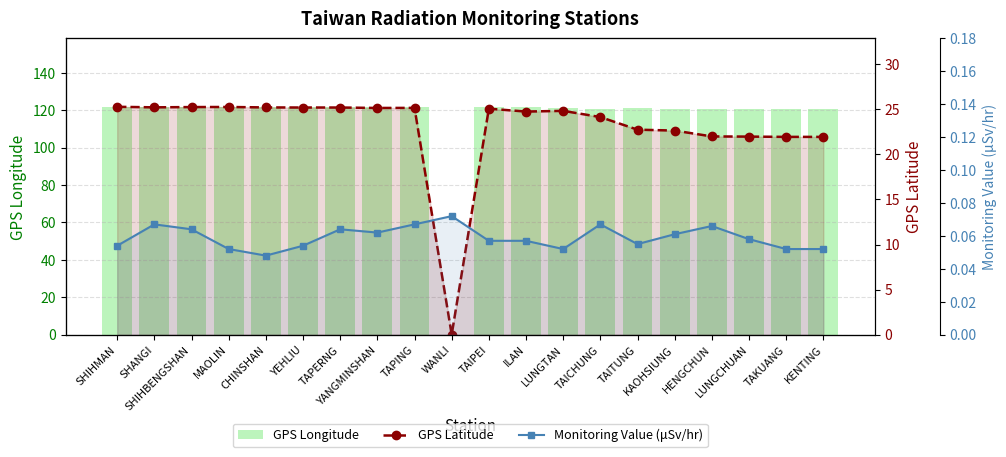

What are all the series names shown in the legend?

GPS Longitude, GPS Latitude, Monitoring Value (μSv/hr)